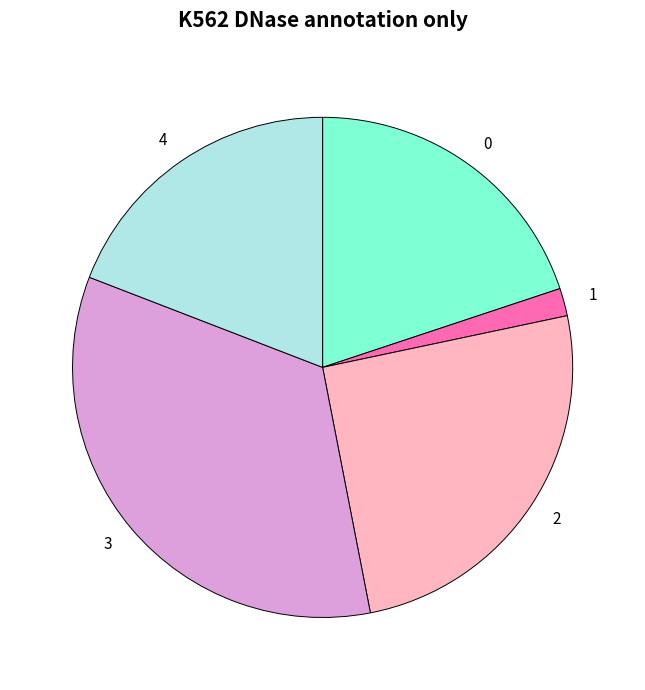

Is it true that 3 is 28% of the pie?

False